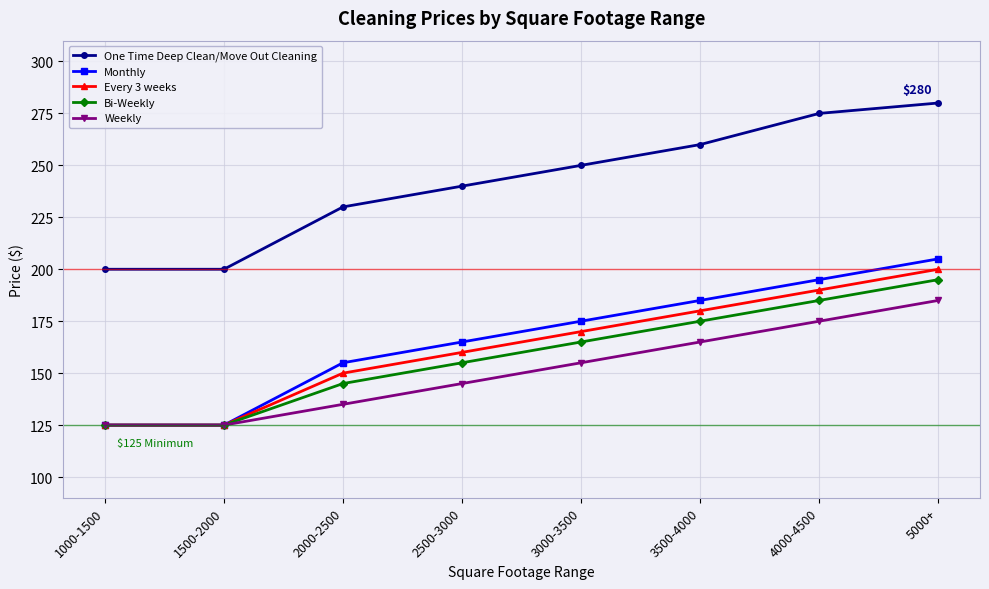

True or false: Bi-Weekly and One Time Deep Clean/Move Out Cleaning cross at least once.

False